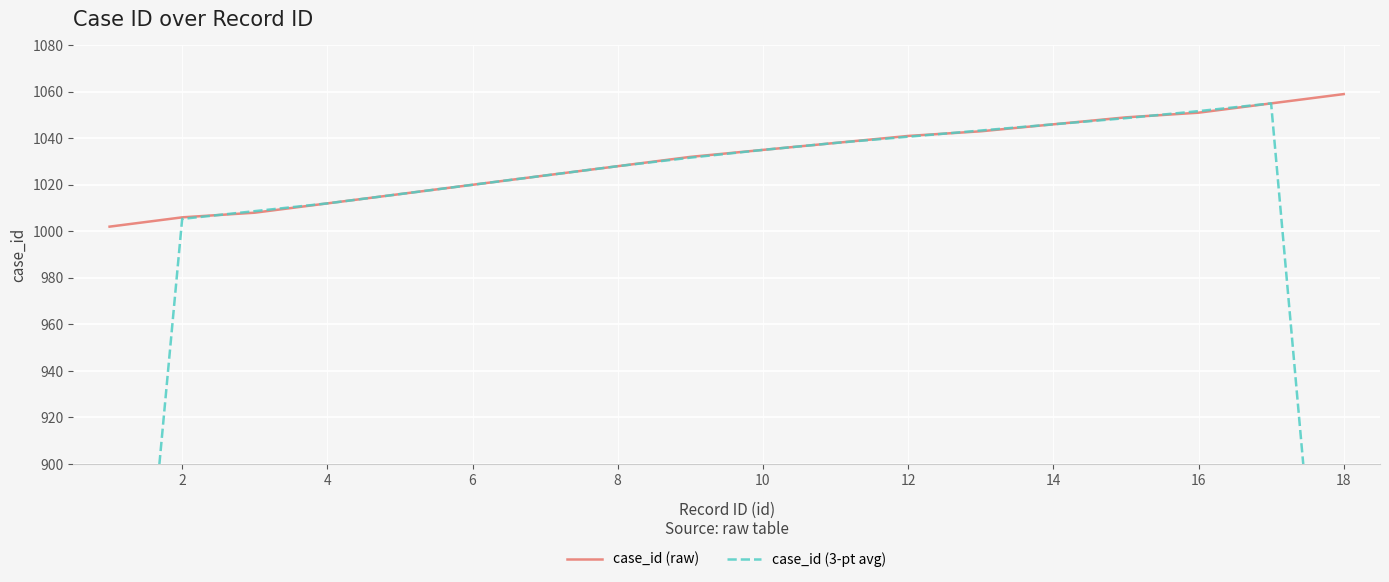

What are all the series names shown in the legend?

case_id (raw), case_id (3-pt avg)